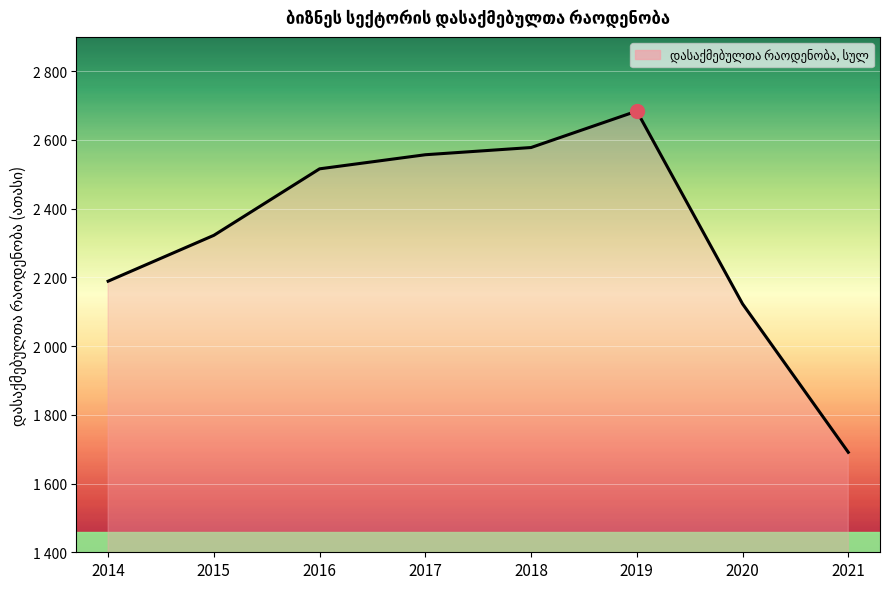

Rank the categories by value from lowest to highest.

2021, 2020, 2014, 2015, 2016, 2017, 2018, 2019